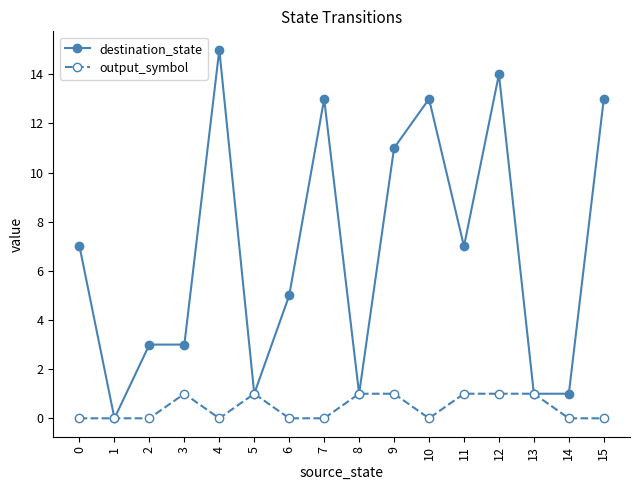

True or false: destination_state has more than 2 points higher than both neighbors.

True